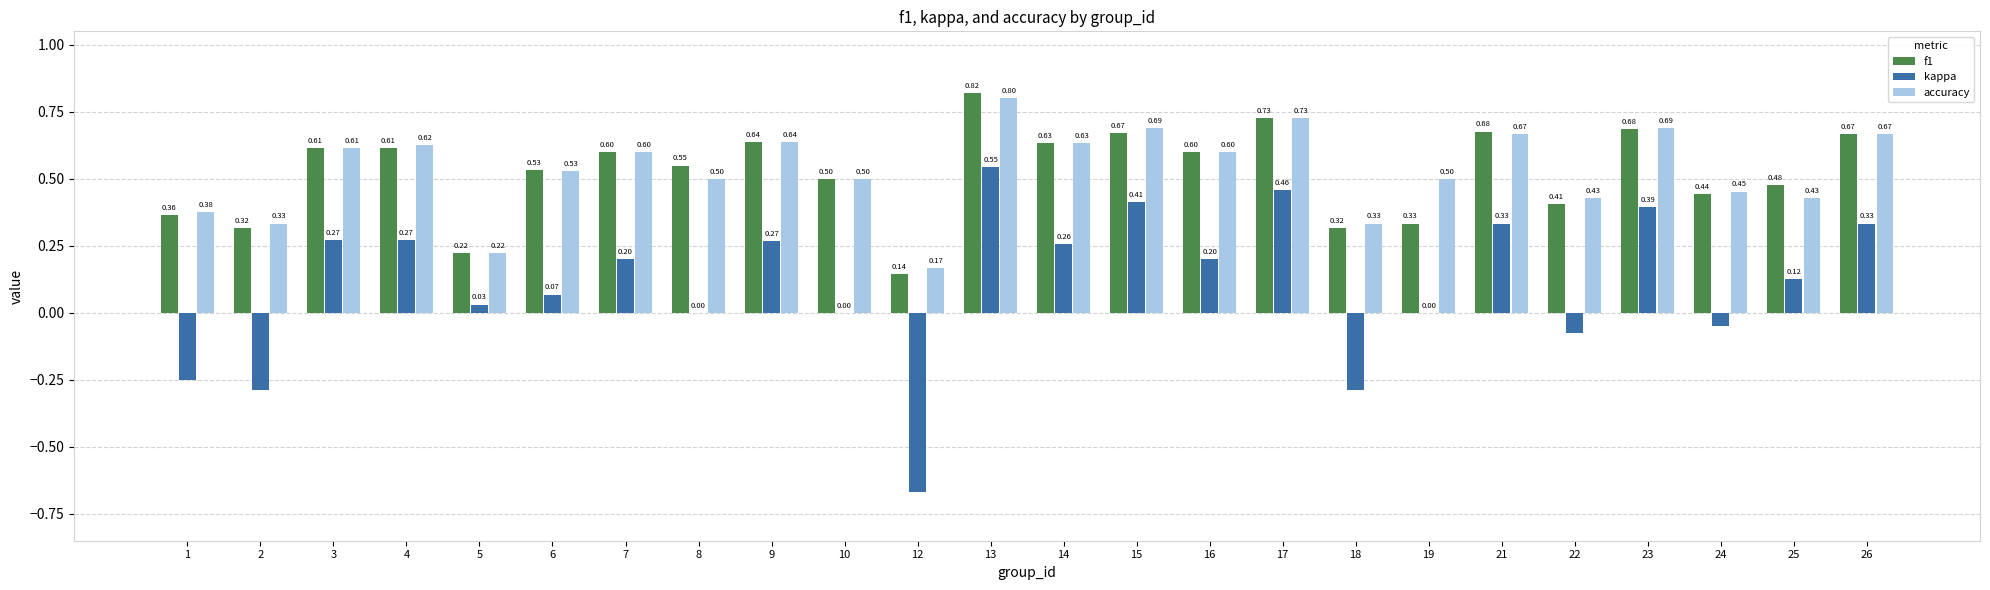

What is the sum of all f1 values?

12.5